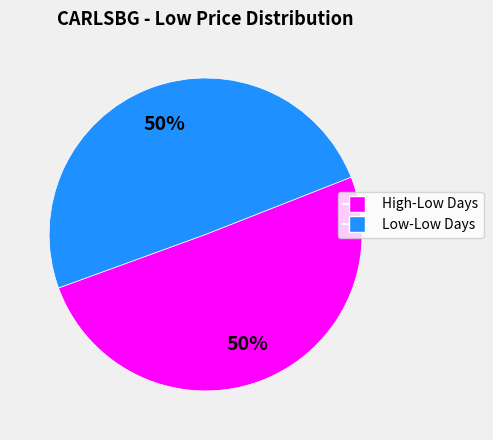

To the nearest percent, what is the average slice percentage?

50%